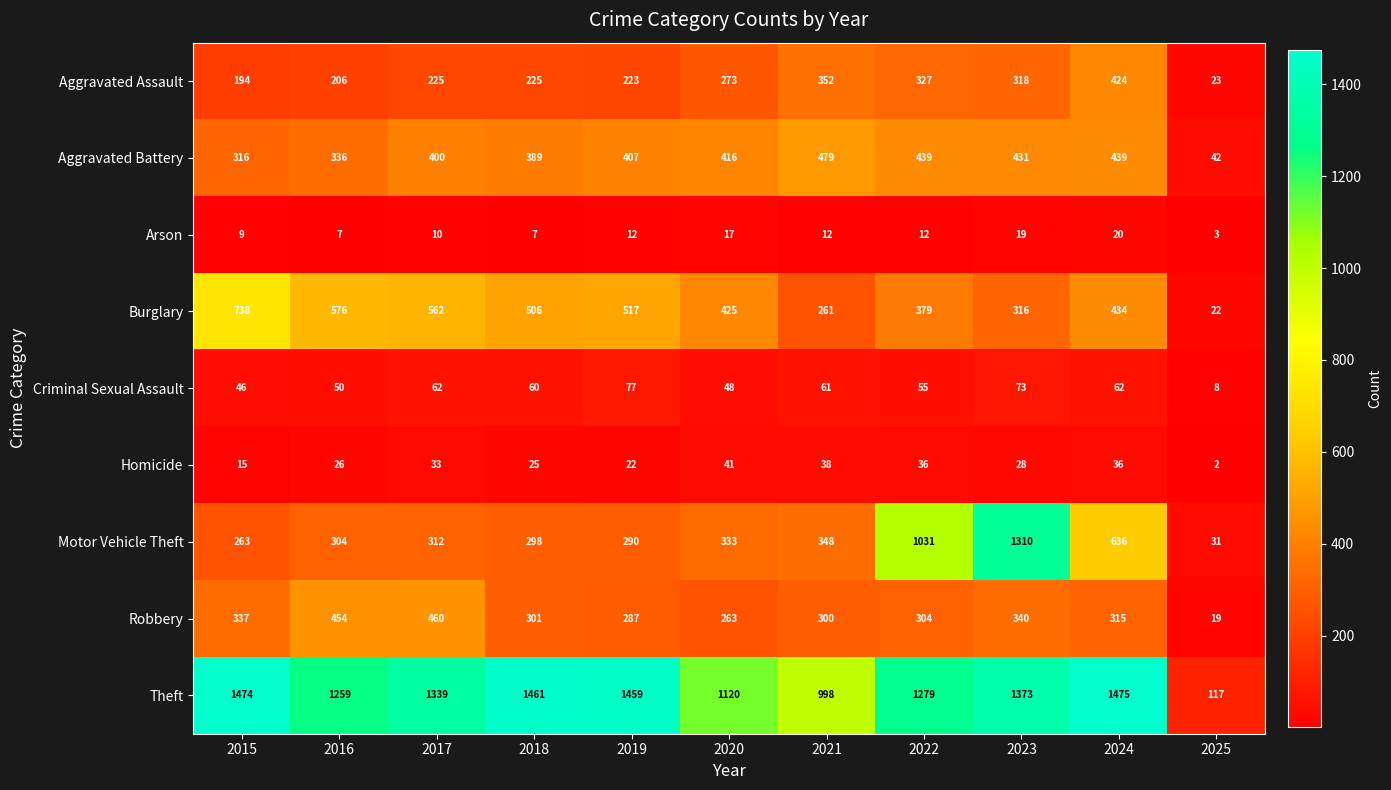

The value of Criminal Sexual Assault at 2019 is 31. True or false?

False